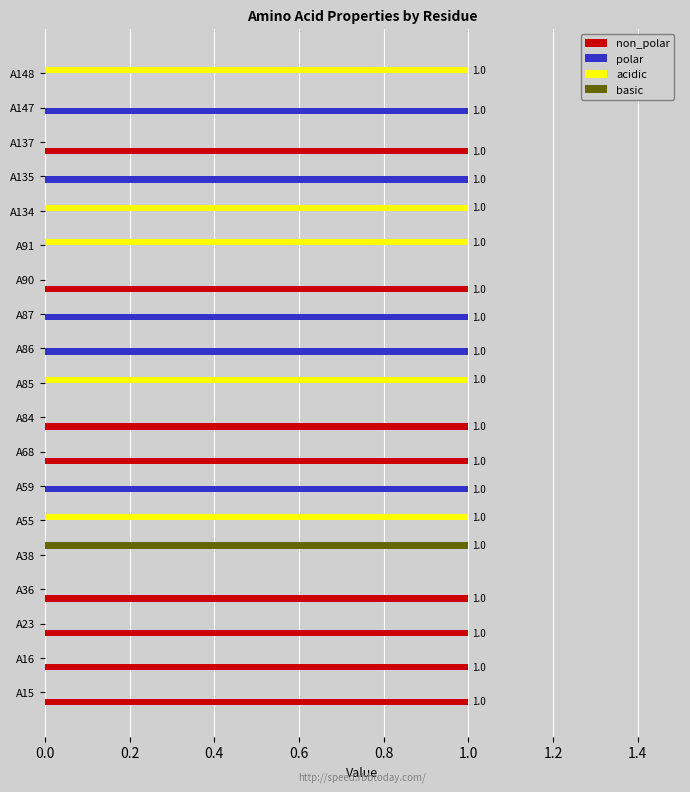

Which series has the largest total across all categories?

non_polar